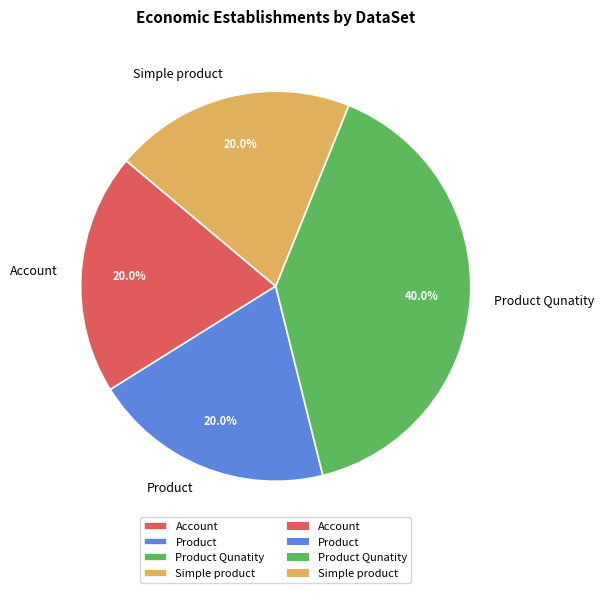

What is the largest slice in the pie chart?

Product Qunatity